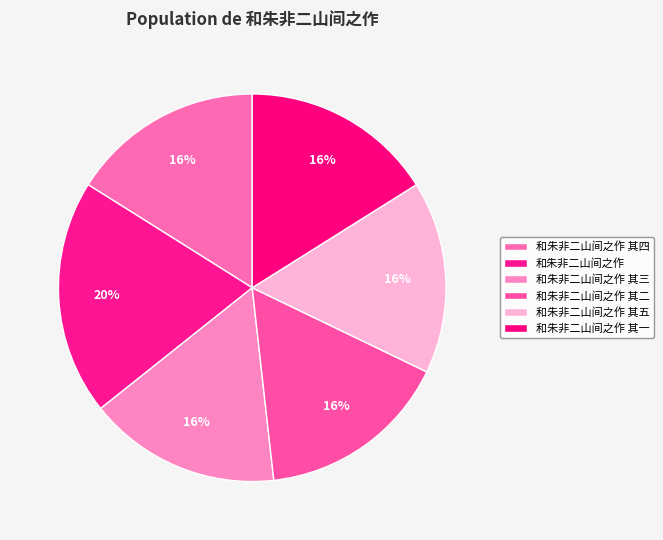

Is there a majority slice in this chart?

No